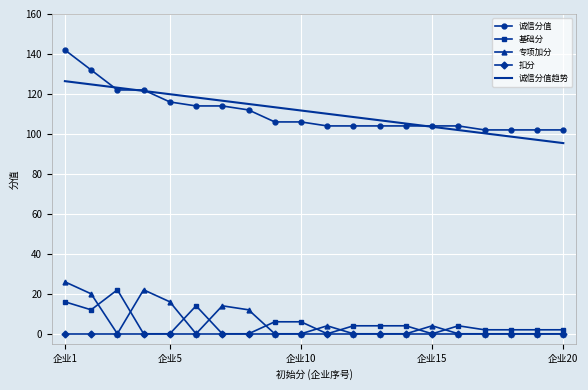

Which series has the largest range (max minus min)?

诚信分值